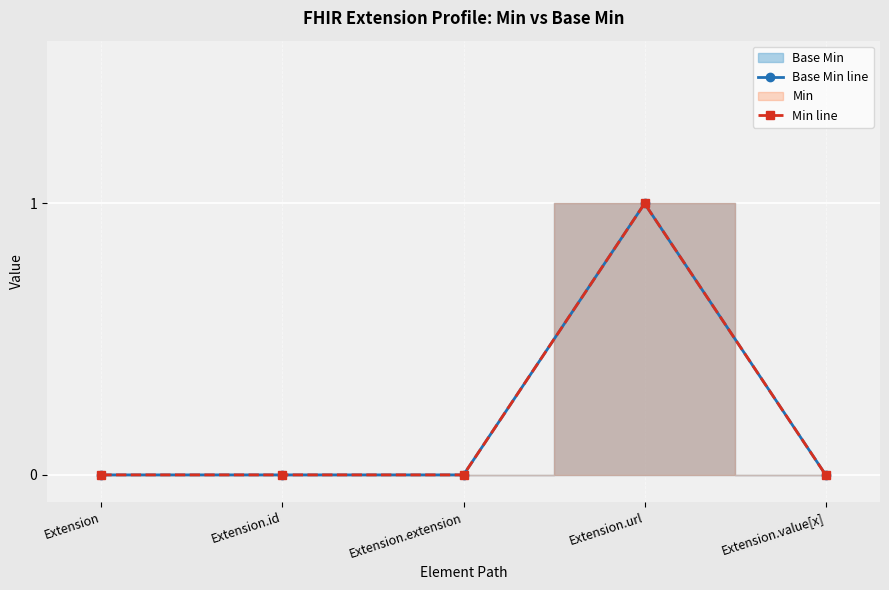

List the series in order of their peak value, lowest first.

Base Min line, Min line